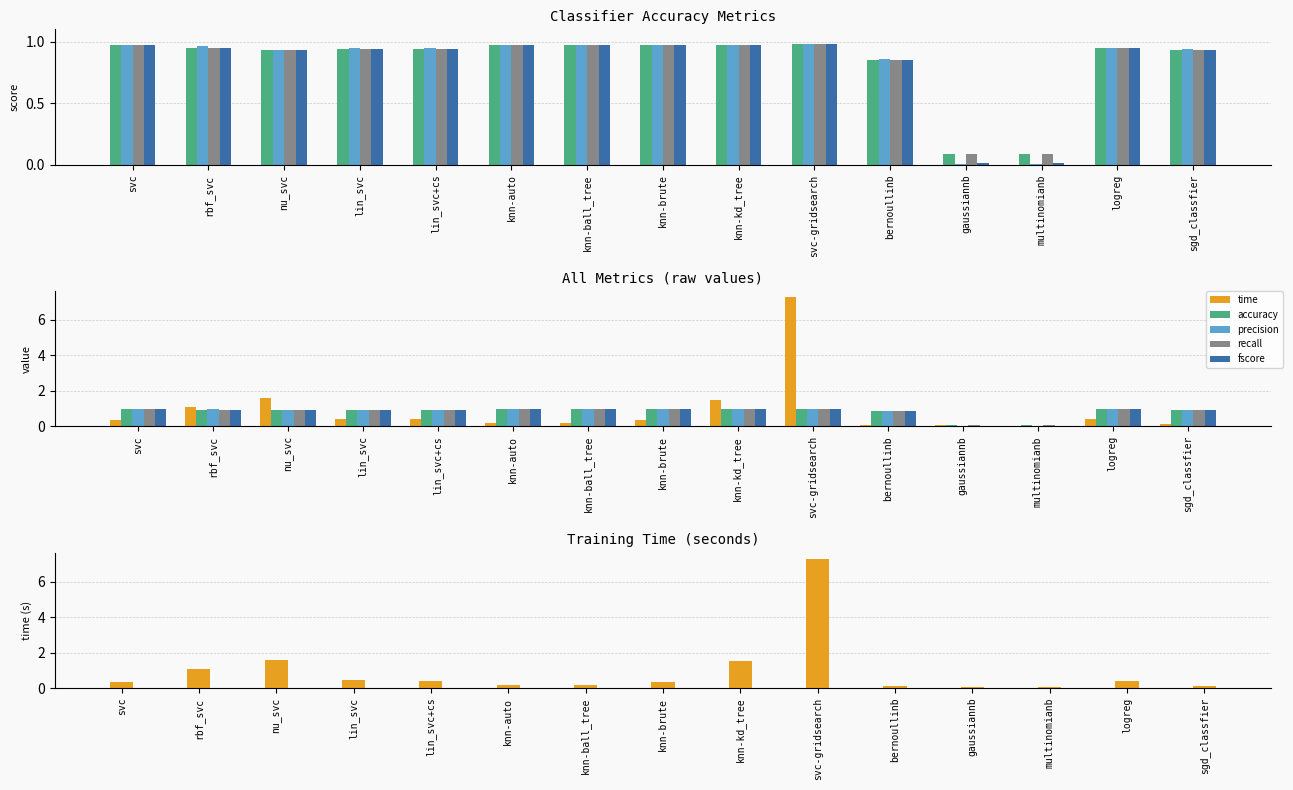

What is the label of the 3rd bar from the left?

nu_svc